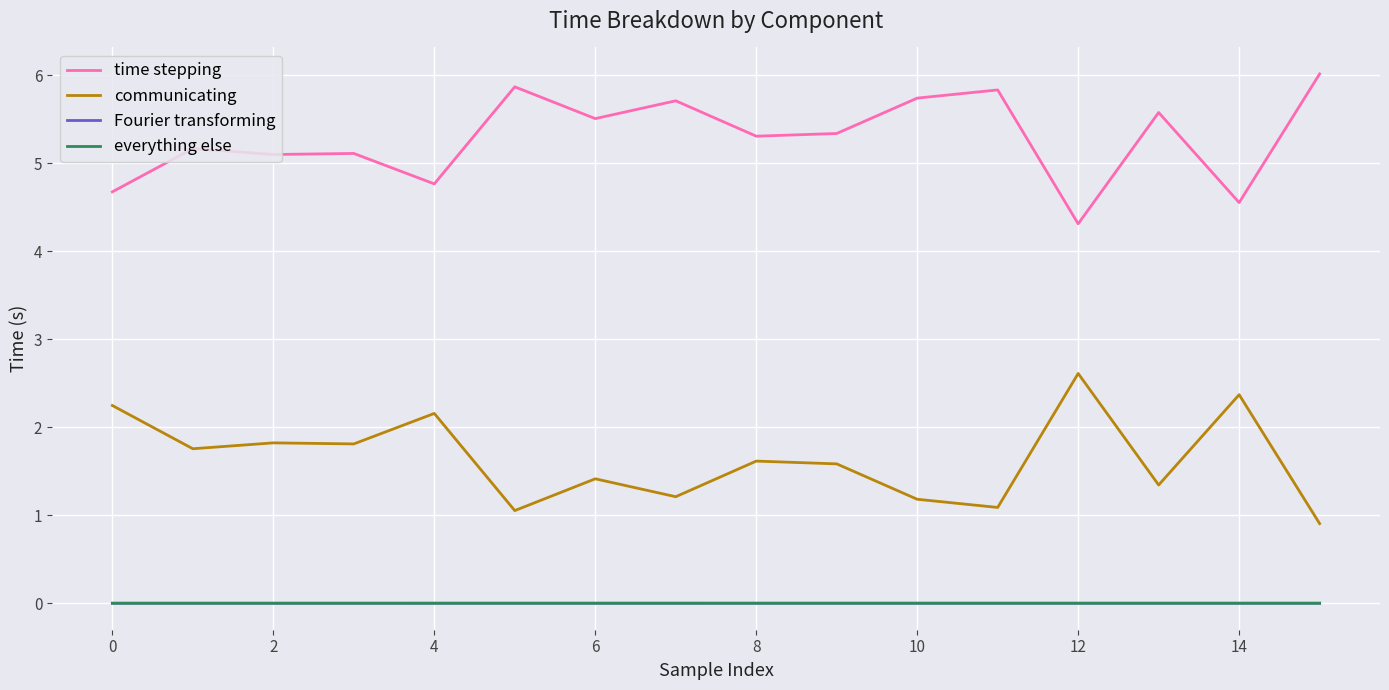

Which series has the largest total across all categories?

time stepping